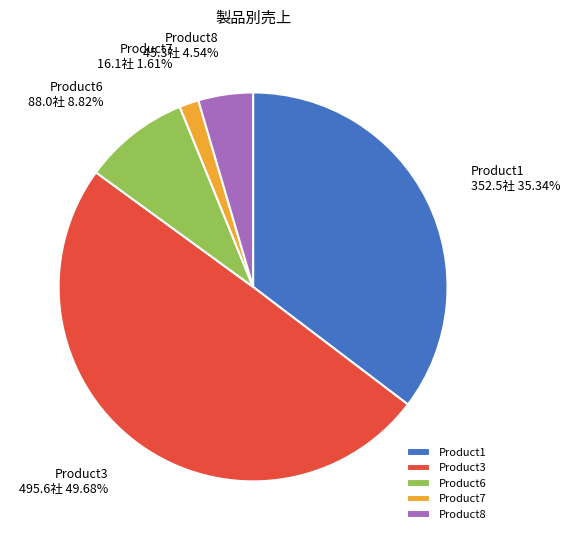

What percentage is the Product6 slice, to the nearest percent?

9%